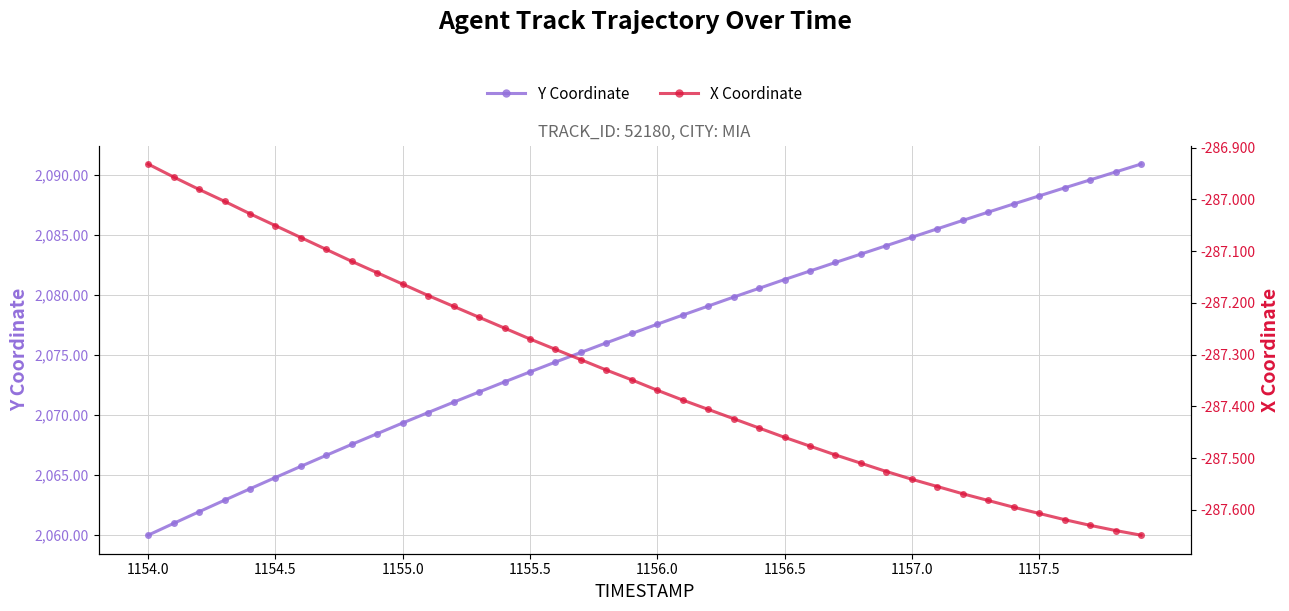

What is the highest value of the Y Coordinate series?

2090.9